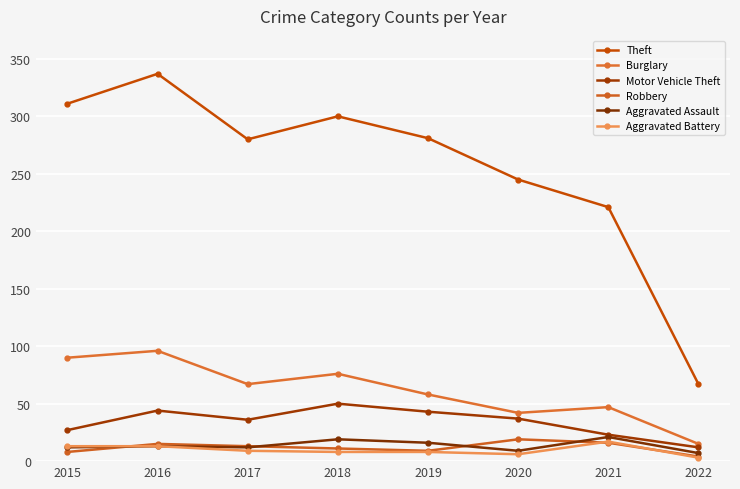

Reading left to right, transcribe all the data shown in this chart.

Theft: 2015=311	2016=337	2017=280	2018=300	2019=281	2020=245	2021=221	2022=67
Burglary: 2015=90	2016=96	2017=67	2018=76	2019=58	2020=42	2021=47	2022=15
Motor Vehicle Theft: 2015=27	2016=44	2017=36	2018=50	2019=43	2020=37	2021=23	2022=12
Robbery: 2015=8	2016=15	2017=13	2018=11	2019=9	2020=19	2021=16	2022=4
Aggravated Assault: 2015=12	2016=13	2017=12	2018=19	2019=16	2020=9	2021=21	2022=7
Aggravated Battery: 2015=13	2016=13	2017=9	2018=8	2019=8	2020=6	2021=17	2022=3